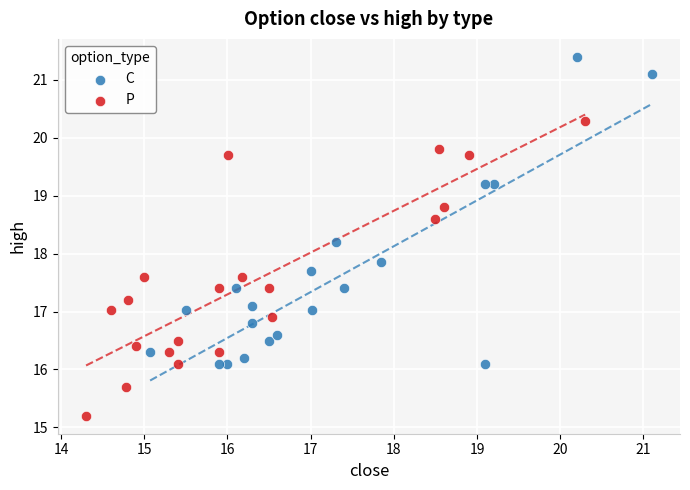

Which series contains the highest Y value?

C